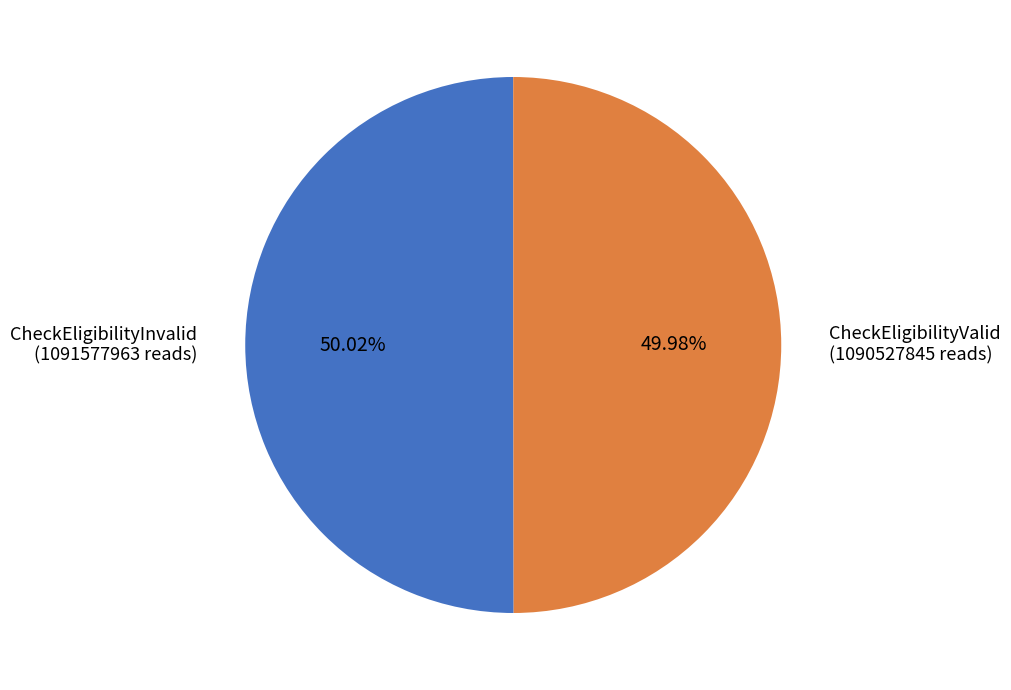

Combined, what portion of the pie is CheckEligibilityValid and CheckEligibilityInvalid?

100.0%